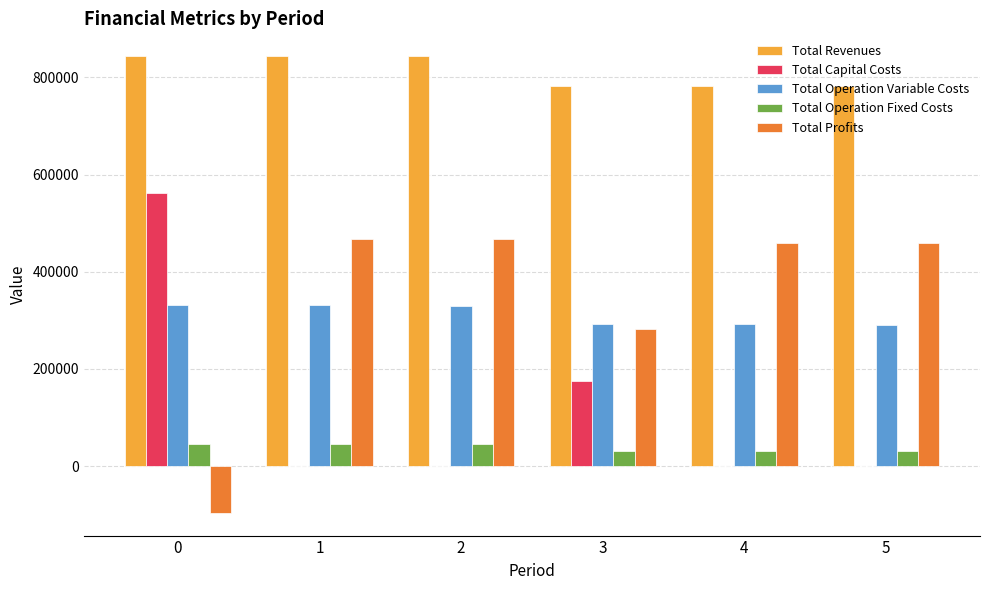

What is the total value across all series at 3?

1564042.4